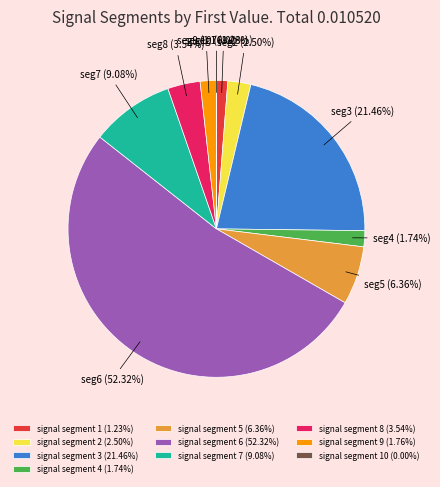

Which category accounts for the majority?

signal segment 6 (52.32%)